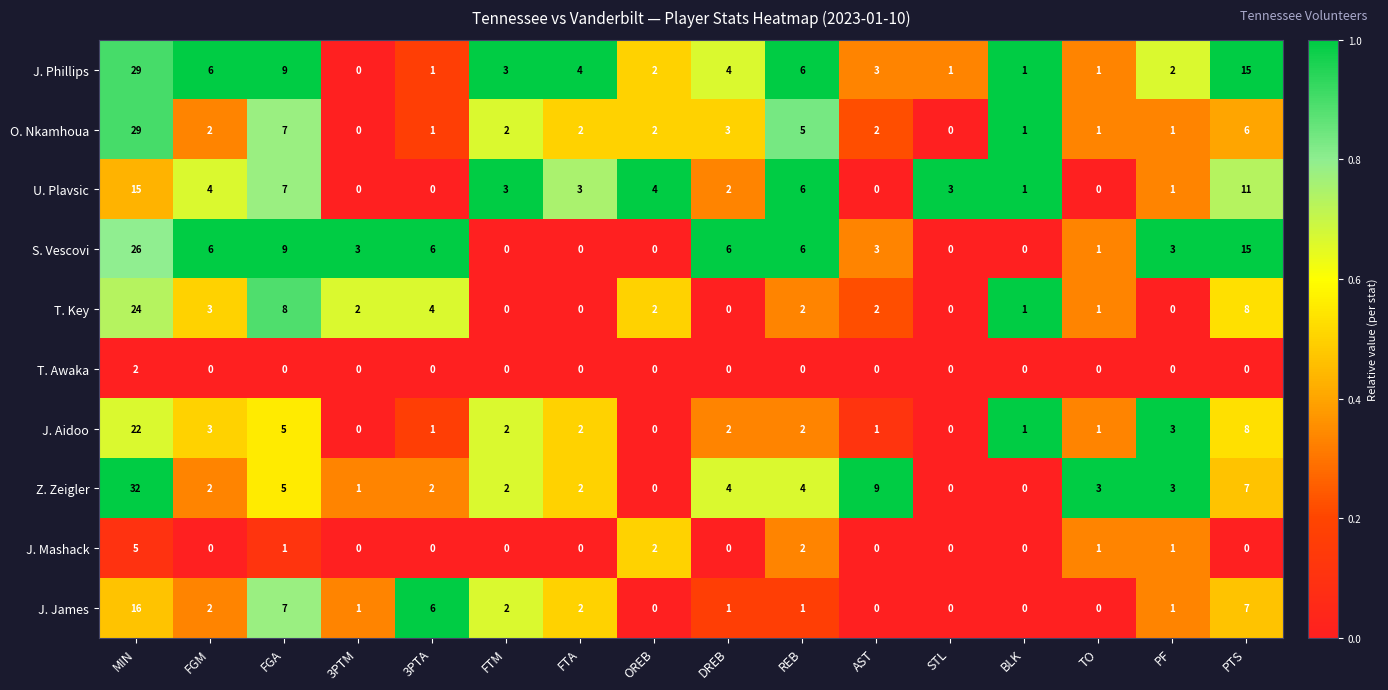

Between MIN and BLK, which series saw the biggest shift?

Z. Zeigler